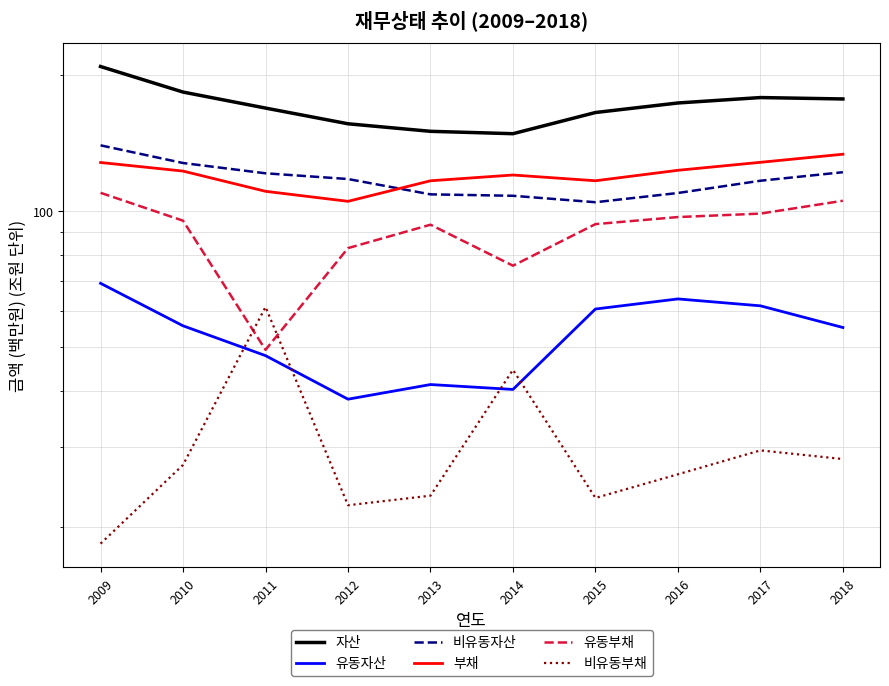

At 2015, list the series in order from smallest to largest.

비유동부채, 유동자산, 유동부채, 비유동자산, 부채, 자산